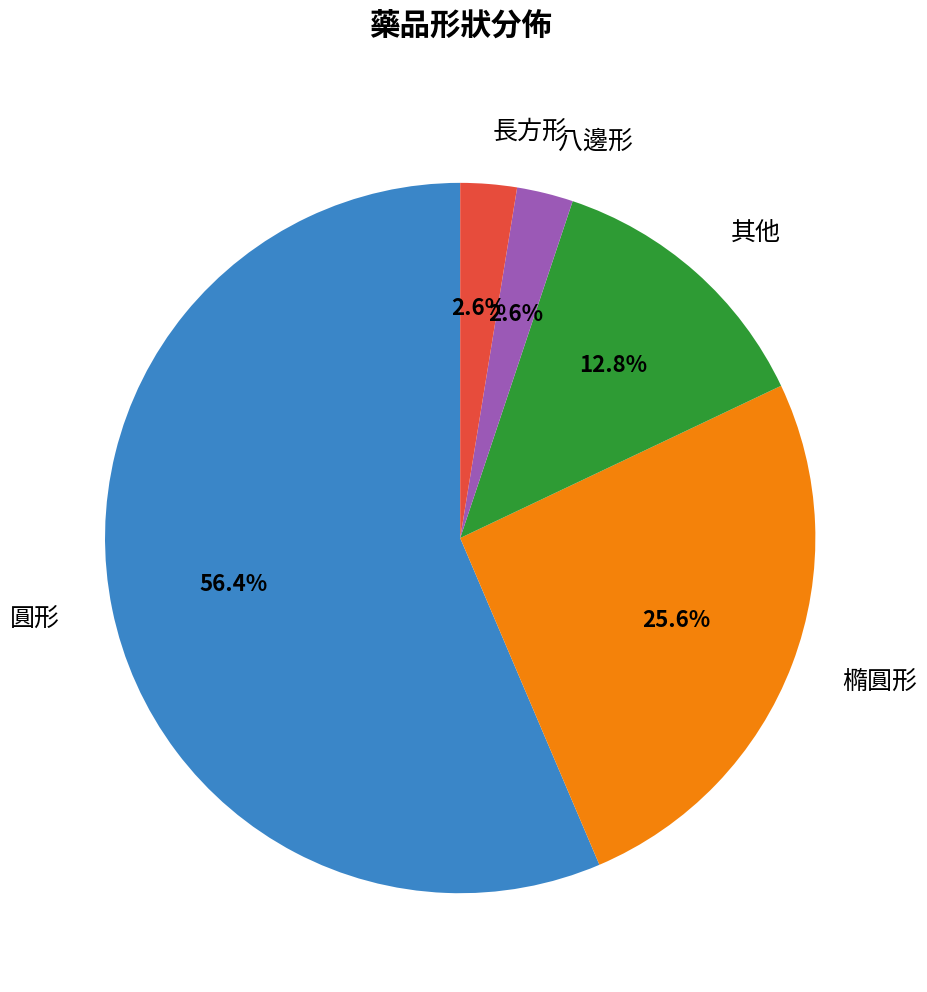

To the nearest percent, what is the average slice percentage?

20%